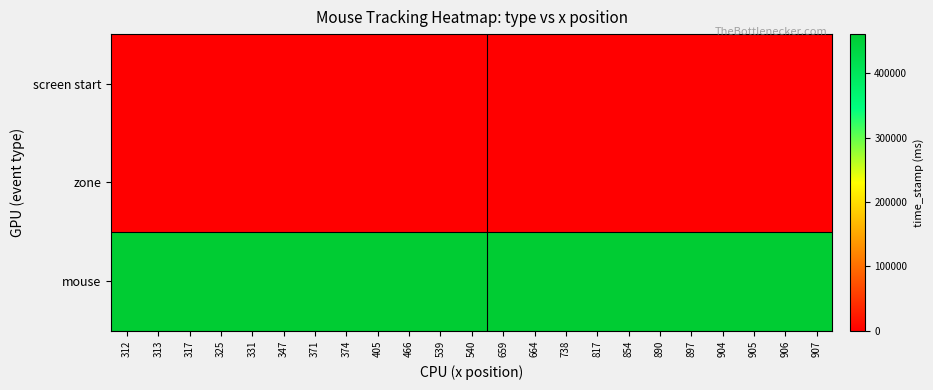

What is the total value across all series at 539?

461049